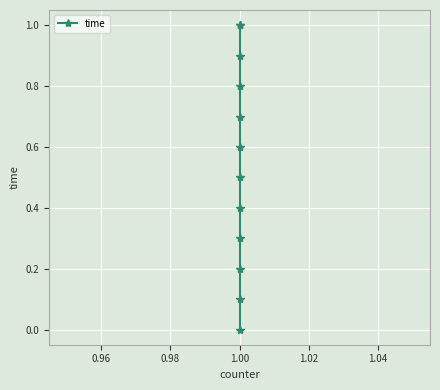

True or false: there are more than 1 points higher than both neighbors.

False